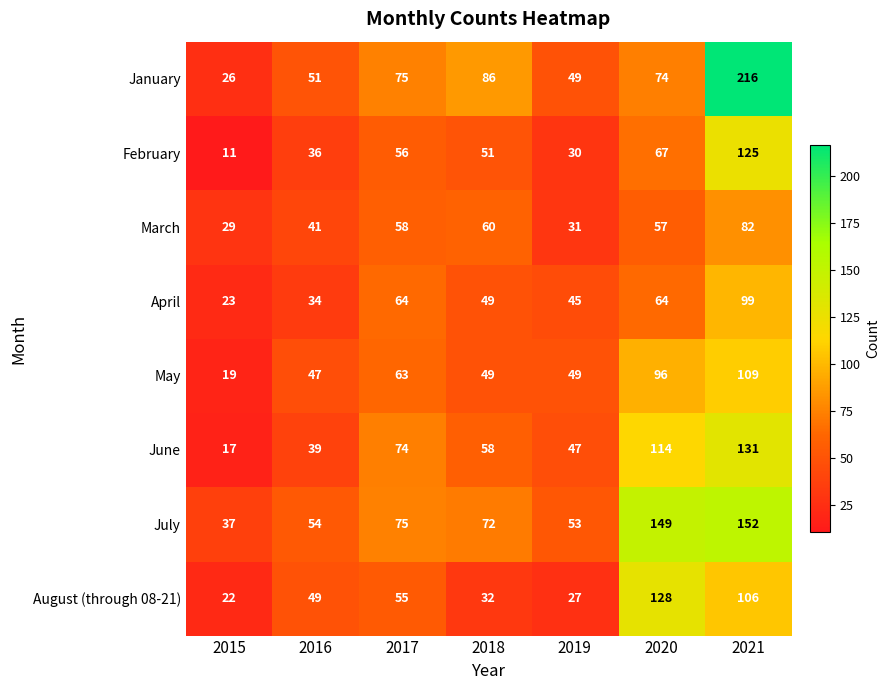

Which label corresponds to the smallest value in the chart?

2015